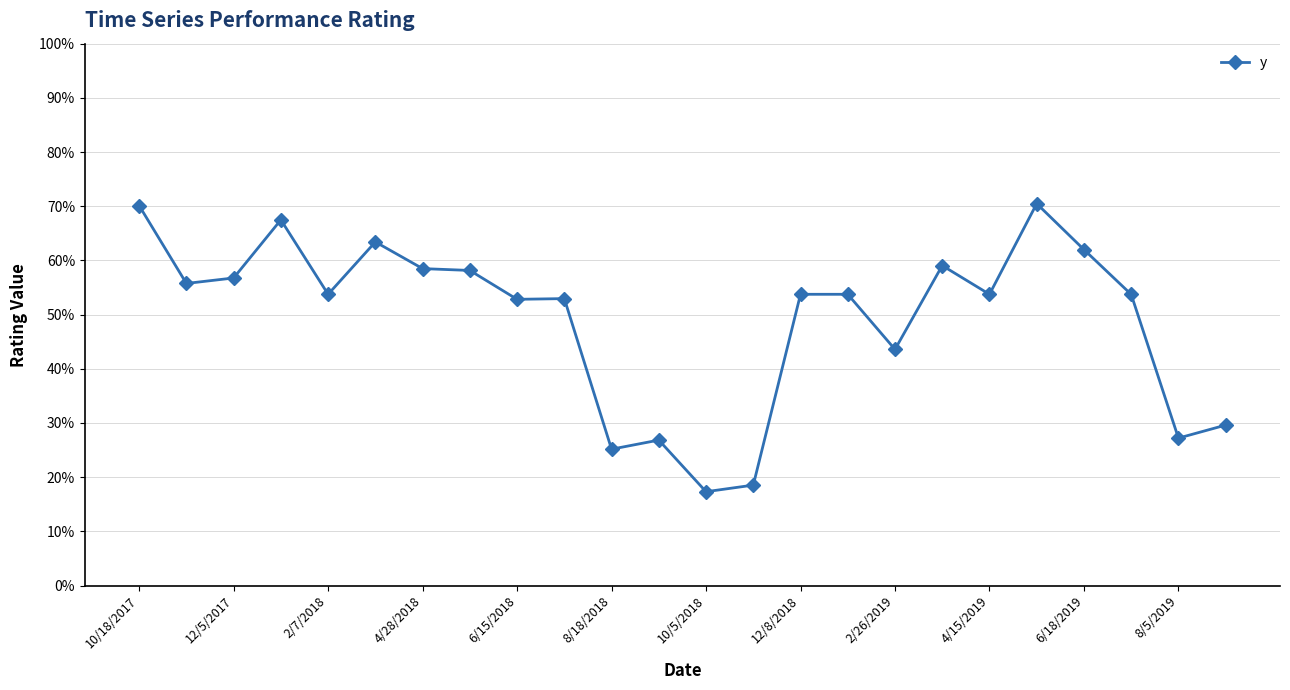

What is the minimum value shown in the chart?

0.2